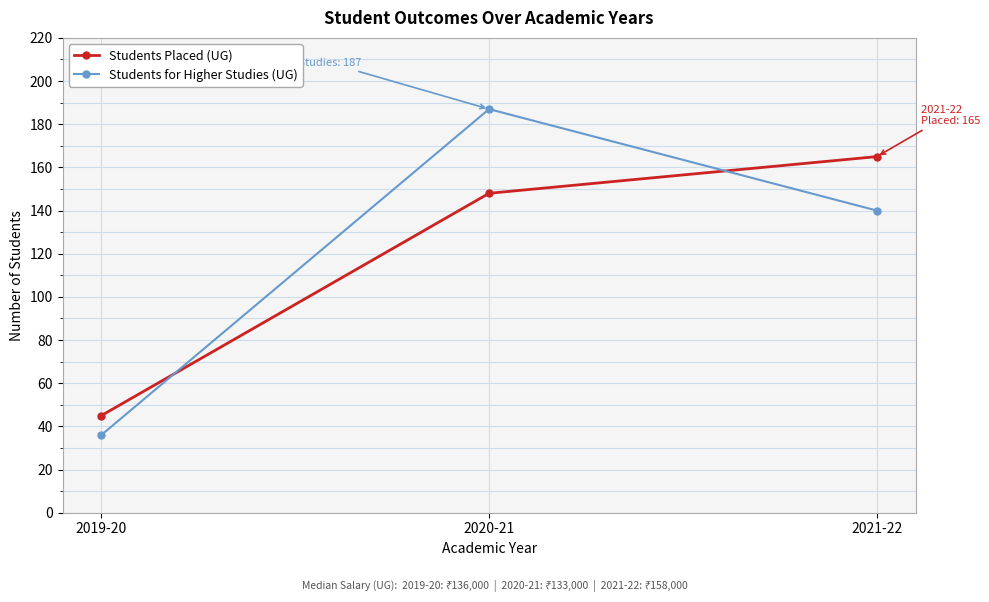

What is the minimum value shown in the chart?

36